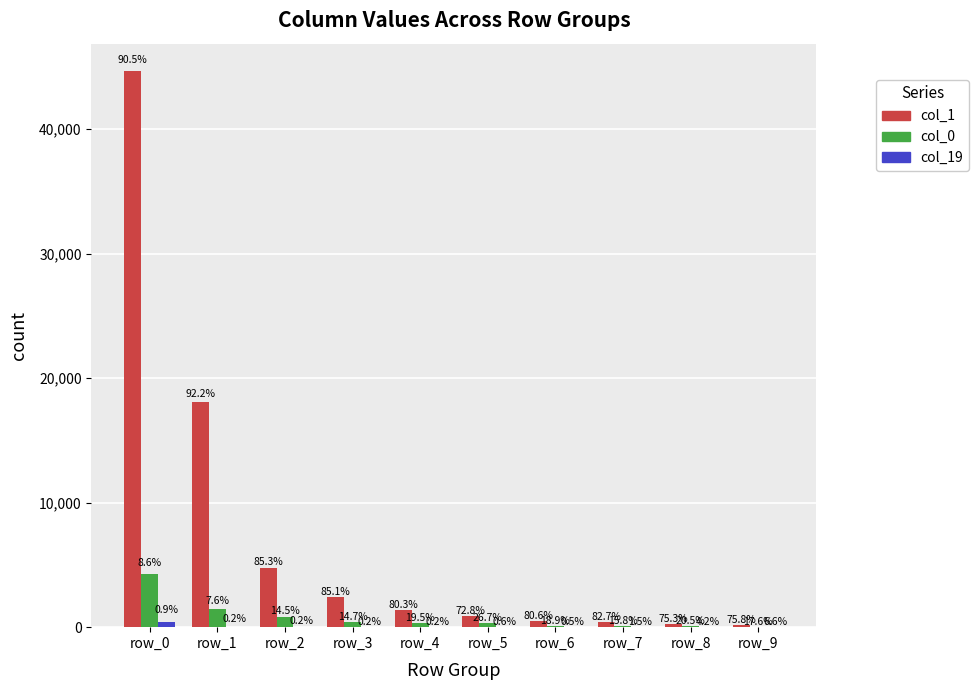

How many groups of bars are there?

10